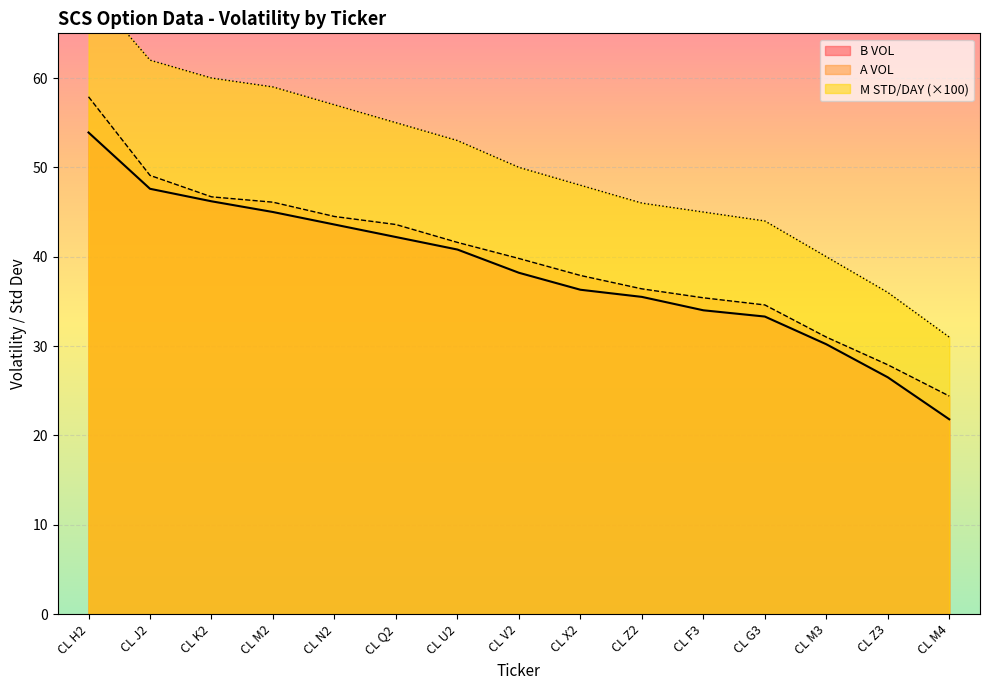

True or false: A VOL has a value of 41.6 at CL U2.

True